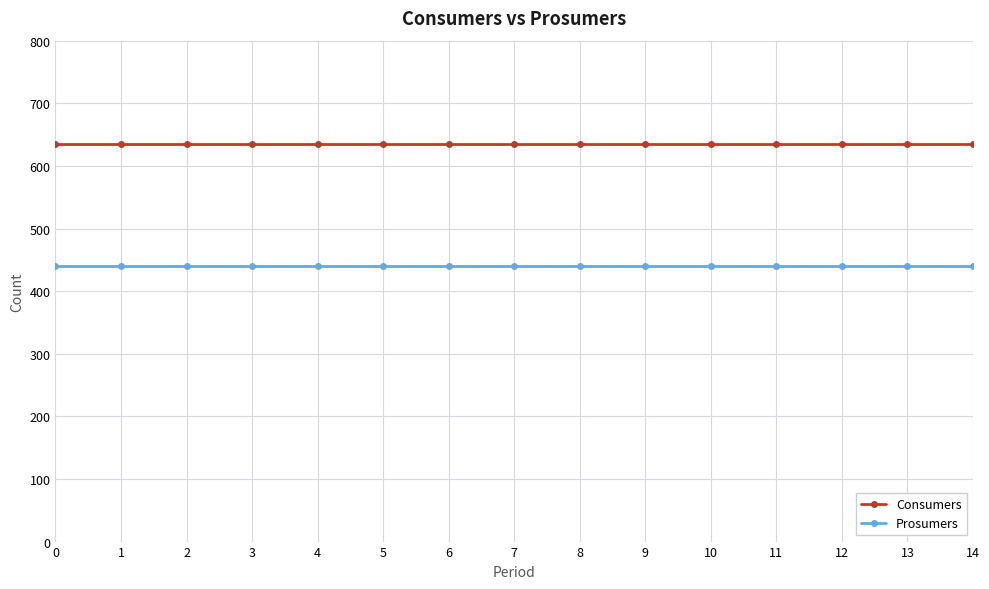

Rank the series by their maximum value, from highest to lowest.

Consumers, Prosumers